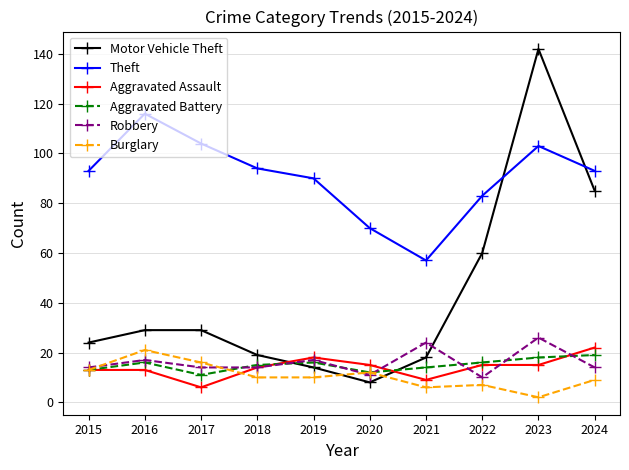

Reading left to right, transcribe all the data shown in this chart.

Motor Vehicle Theft: 24	29	29	19	14	8	18	60	142	85
Theft: 93	116	104	94	90	70	57	83	103	93
Aggravated Assault: 13	13	6	14	18	15	9	15	15	22
Aggravated Battery: 13	16	11	15	16	12	14	16	18	19
Robbery: 14	17	14	14	17	11	24	10	26	14
Burglary: 13	21	16	10	10	12	6	7	2	9